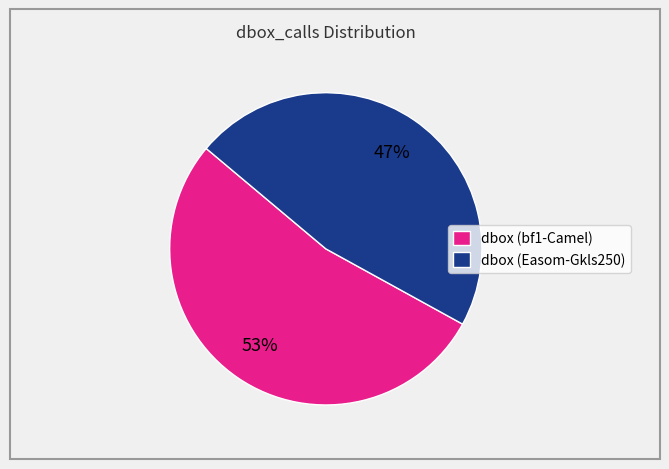

Combined, do dbox (bf1-Camel) and dbox (Easom-Gkls250) account for over 50%?

Yes